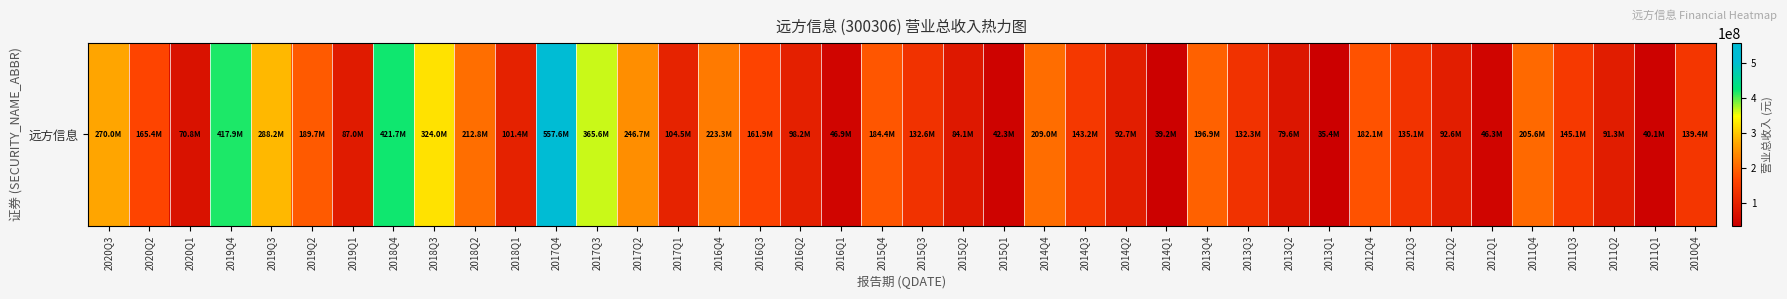

Reading left to right, list all the values displayed in this chart.

2020Q3=270032922.0	2020Q2=165436785.9	2020Q1=70787584.0	2019Q4=417933907.1	2019Q3=288196471.7	2019Q2=189742471.5	2019Q1=86951170.0	2018Q4=421720818.0	2018Q3=323961608.8	2018Q2=212778420.4	2018Q1=101448099.3	2017Q4=557612755.2	2017Q3=365560099.9	2017Q2=246667893.6	2017Q1=104484311.8	2016Q4=223251247.3	2016Q3=161887980.9	2016Q2=98222319.1	2016Q1=46894282.7	2015Q4=184406409.5	2015Q3=132587806.5	2015Q2=84136719.6	2015Q1=42333694.9	2014Q4=208974959.8	2014Q3=143233248.4	2014Q2=92705804.7	2014Q1=39220999.1	2013Q4=196880556.8	2013Q3=132342343.7	2013Q2=79625536.5	2013Q1=35395460.9	2012Q4=182073938.6	2012Q3=135055159.5	2012Q2=92591826.6	2012Q1=46320979.2	2011Q4=205626206.7	2011Q3=145137776.3	2011Q2=91284798.9	2011Q1=40123579.0	2010Q4=139430306.2